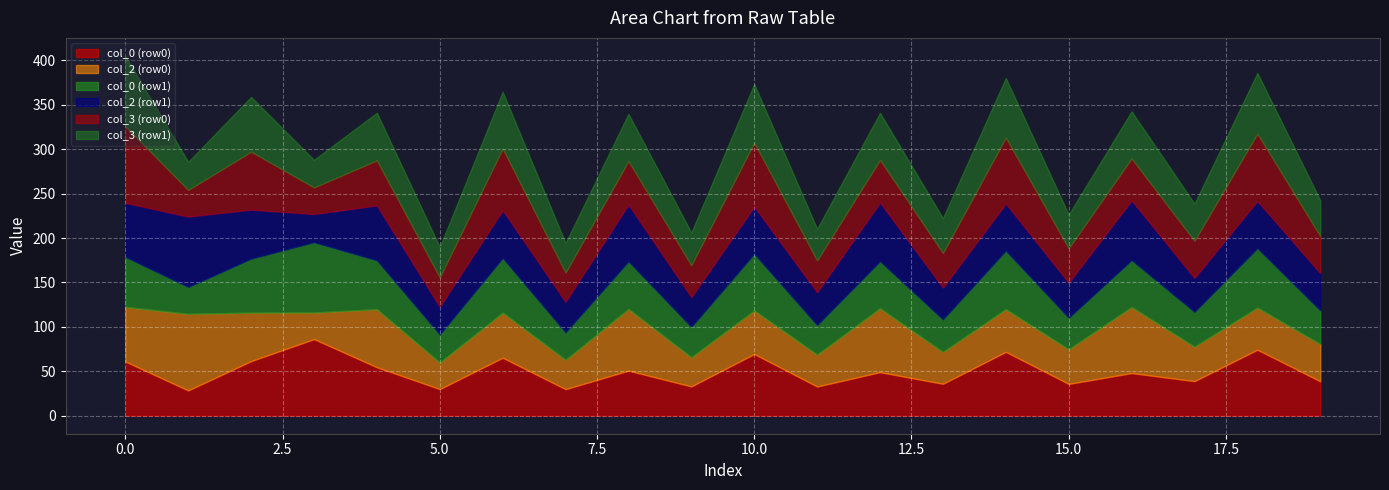

List the series in order of their peak value, highest first.

col_0 (row0), col_2 (row0), col_3 (row0), col_0 (row1), col_2 (row1), col_3 (row1)